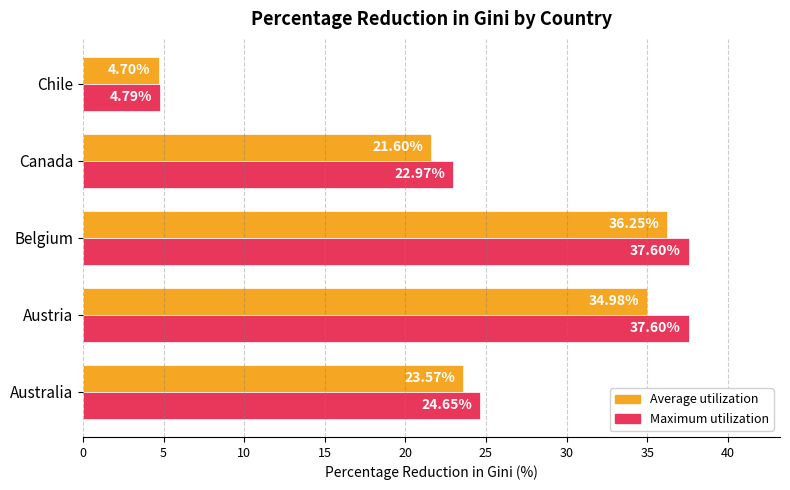

What is the lowest value of the Average utilization series?

4.7